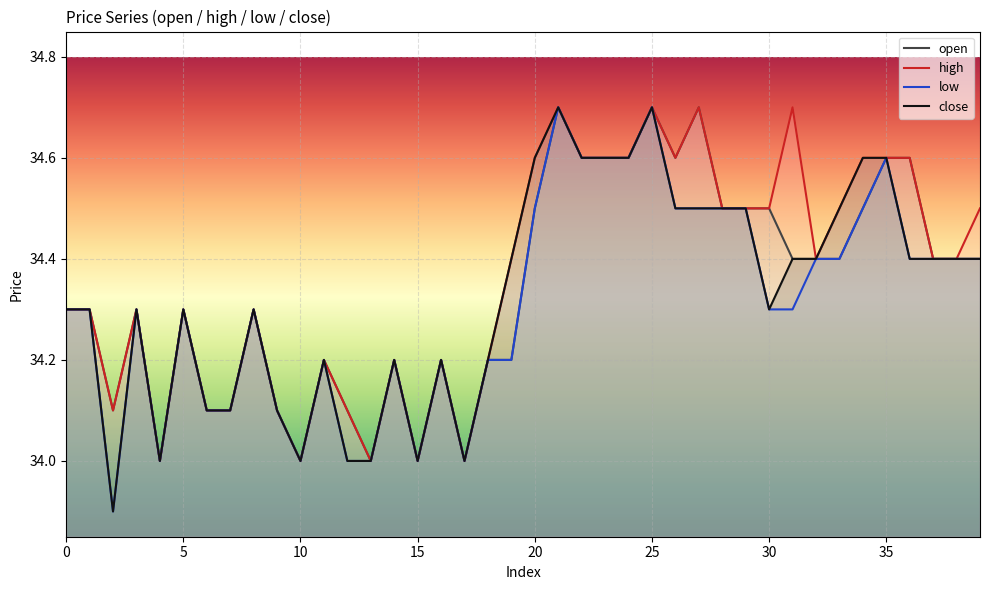

How many lines are shown in the chart?

4